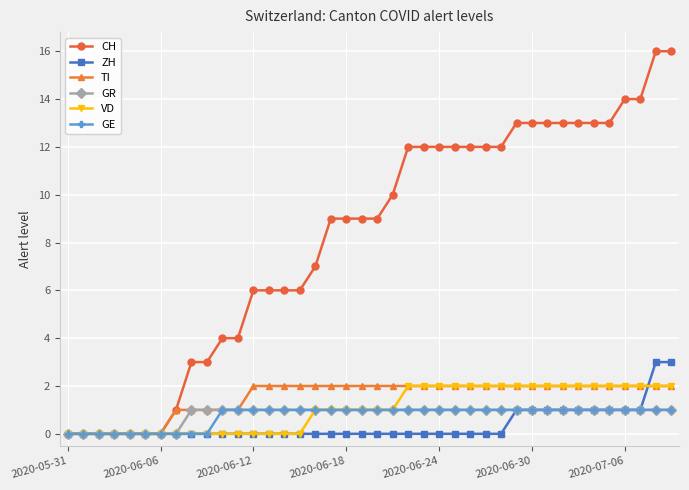

At how many categories does at least one series exceed 8?

23